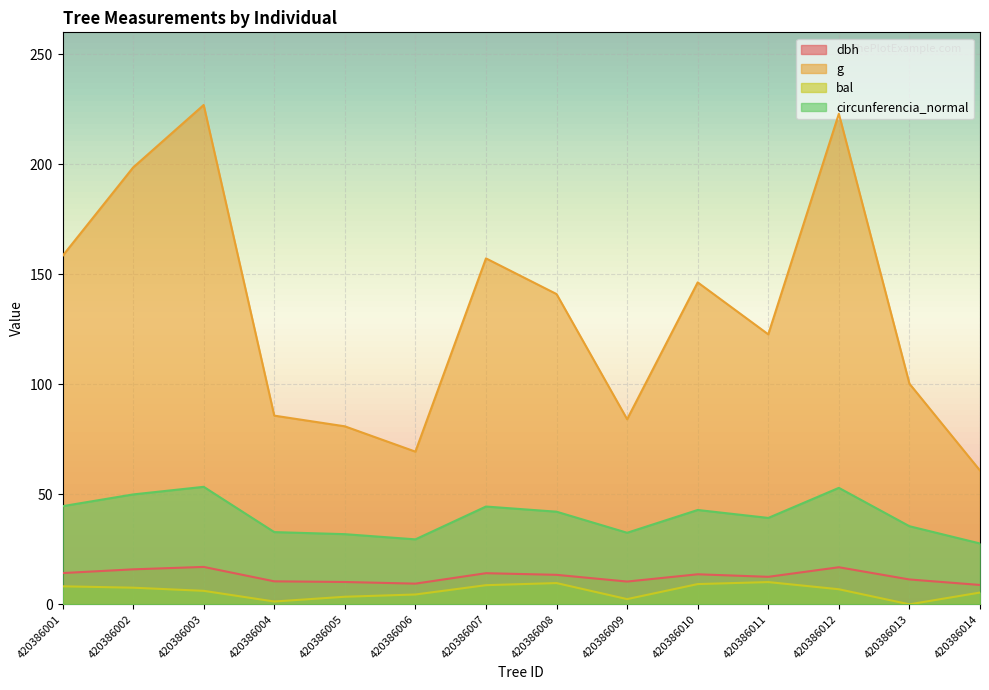

At which category does circunferencia_normal reach its first local peak?

420386003